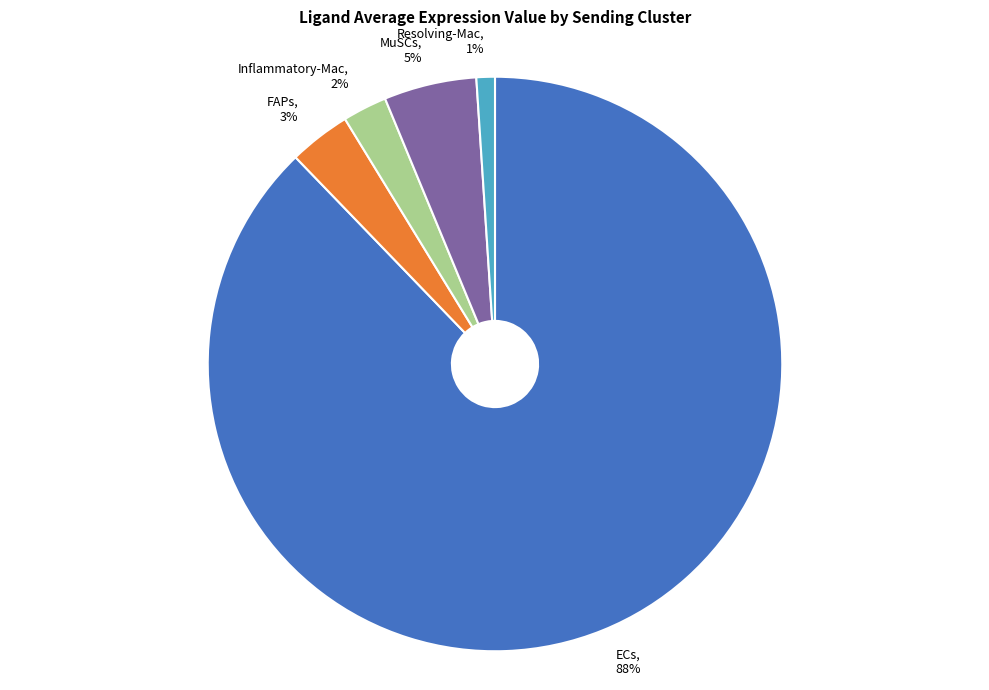

What percentage is the Inflammatory-Mac slice, to the nearest percent?

2%